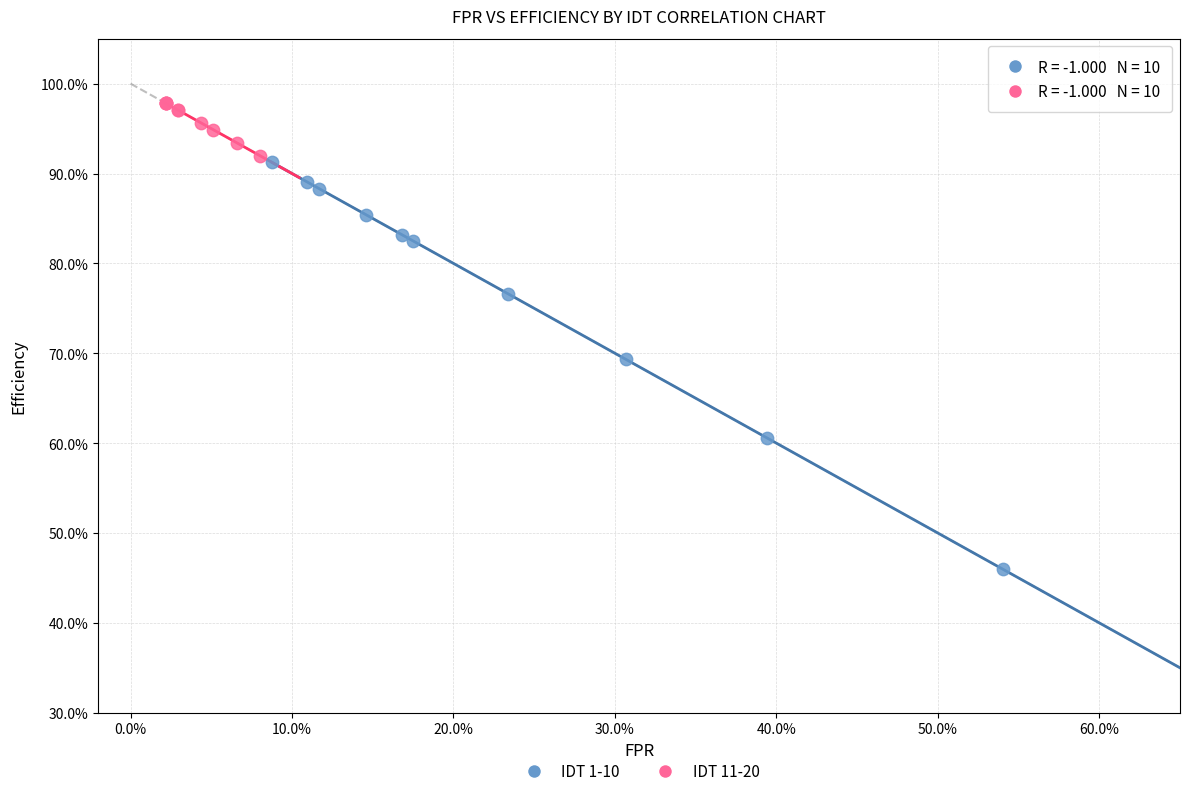

Which series reaches the maximum Y coordinate?

IDT 11-20